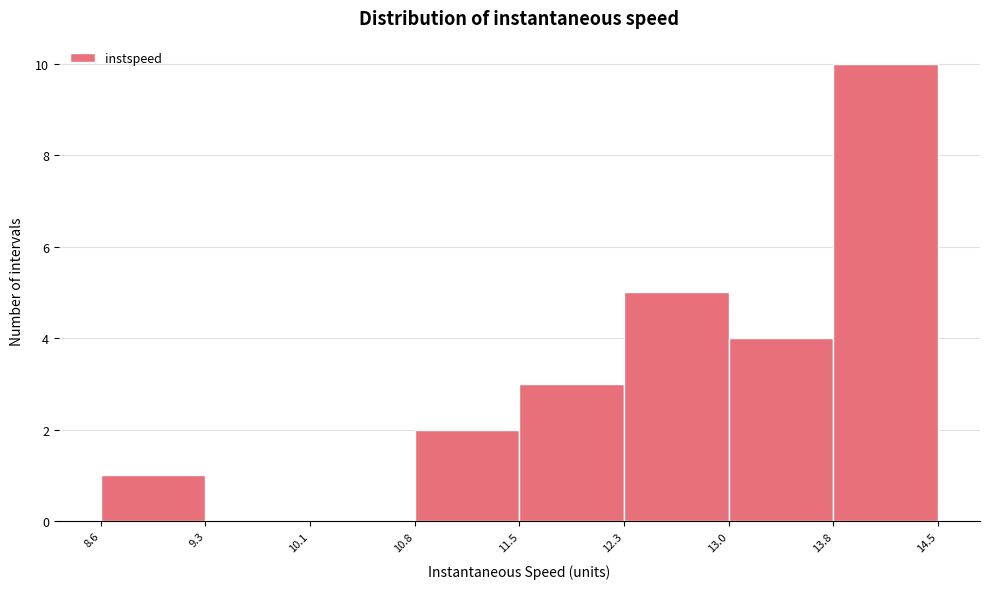

How tall is the bar that spans 11.5 to 12.3 on the x-axis? The values are not printed on the chart, so give them approximately, as read against the axis.

3